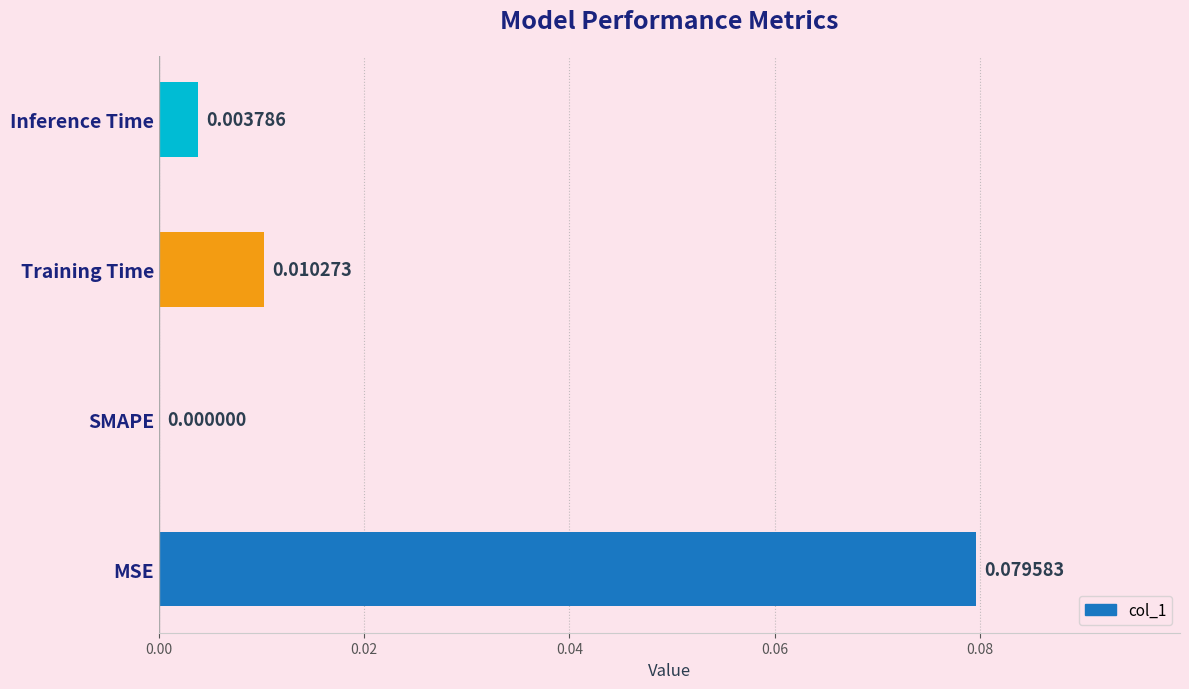

Which category has the highest value across all series?

MSE